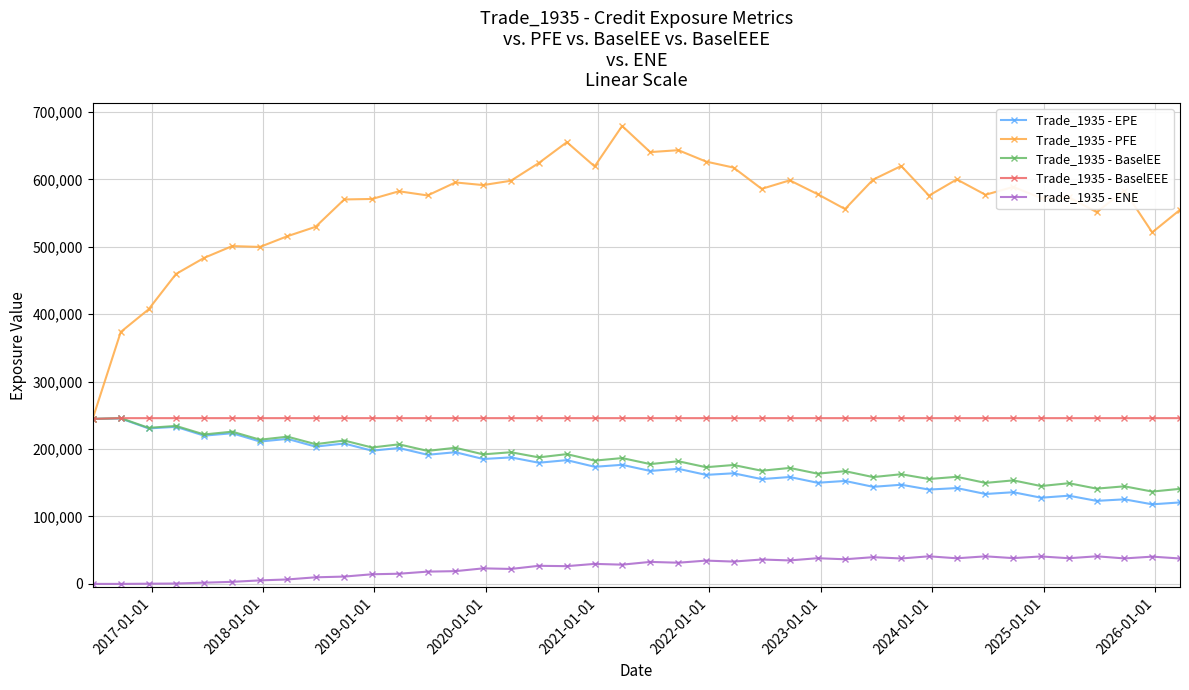

Which series has the largest total across all categories?

Trade_1935 - PFE